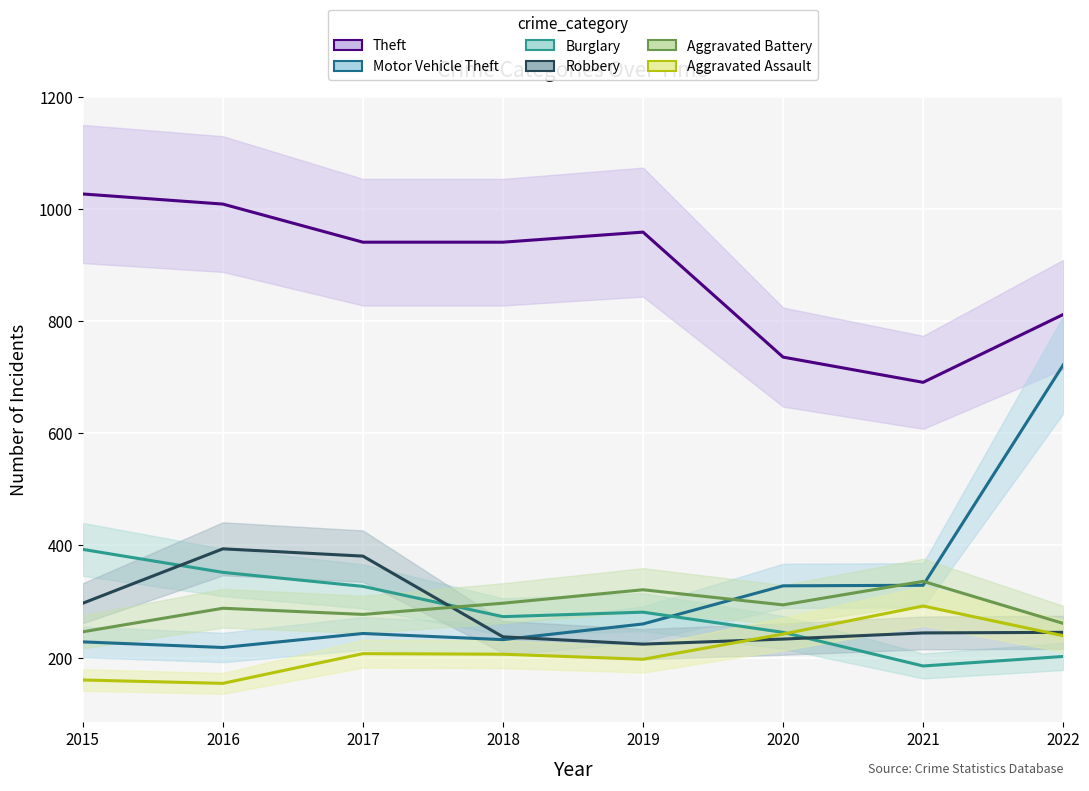

In Robbery, how many points are lower than both neighbors (excluding endpoints)?

1